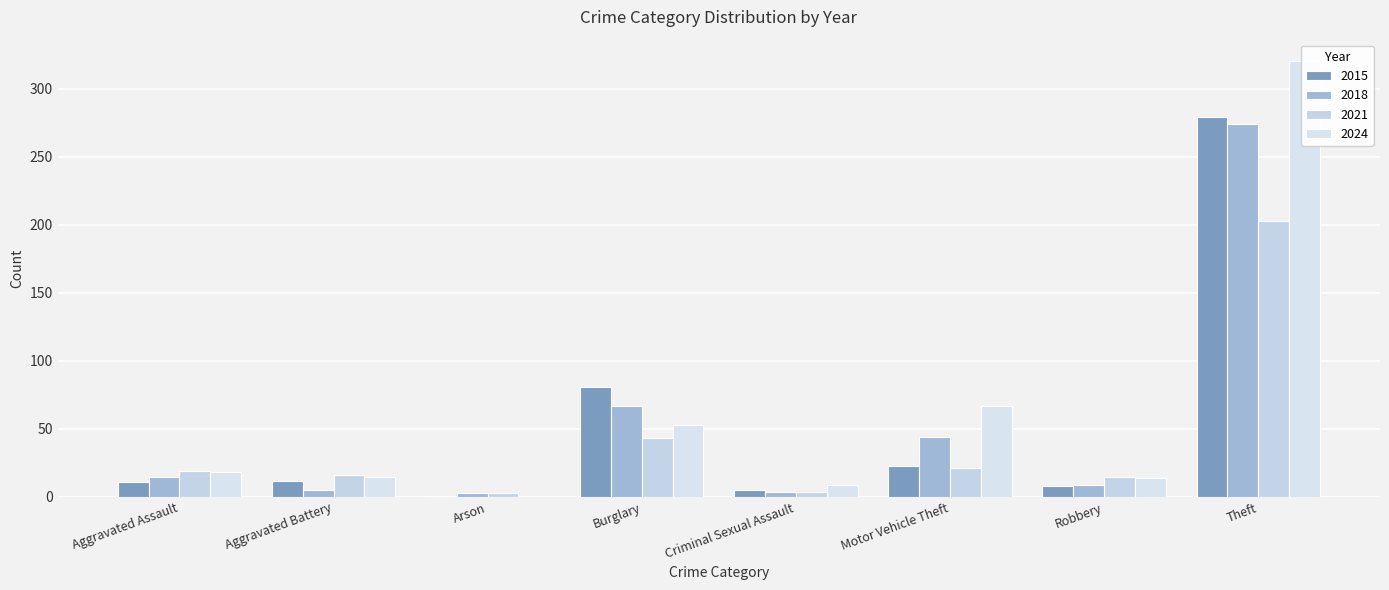

What is the maximum value for 2018?

274